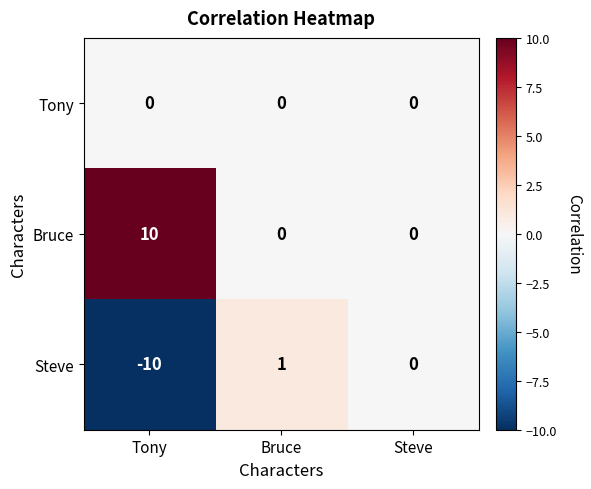

True or false: Tony has a value of 0 at Bruce.

True